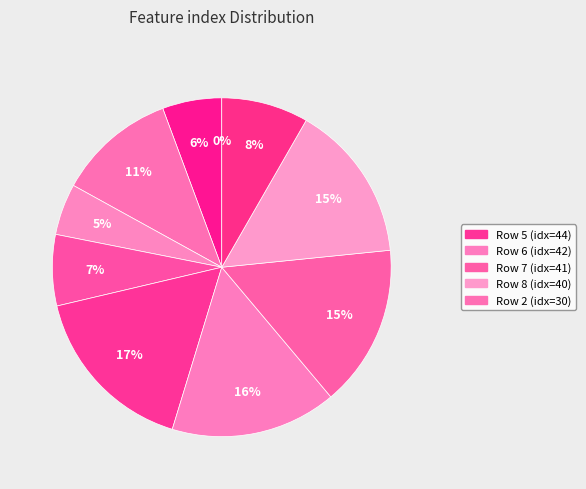

Which category has the biggest portion of the pie?

5